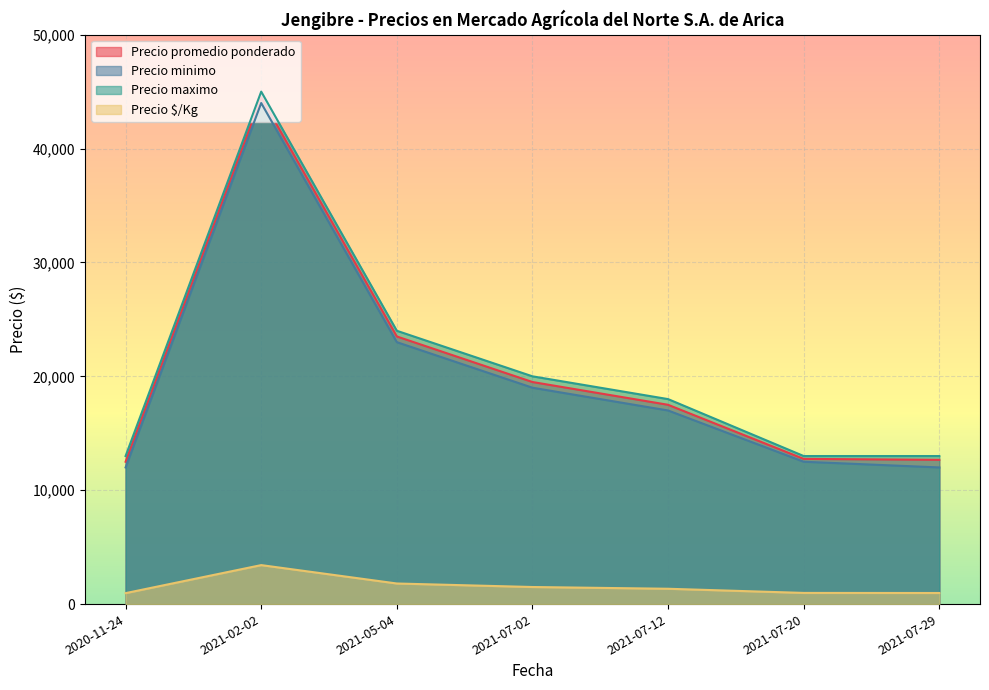

Which has a higher value, 2021-02-02 or 2021-05-04?

2021-02-02